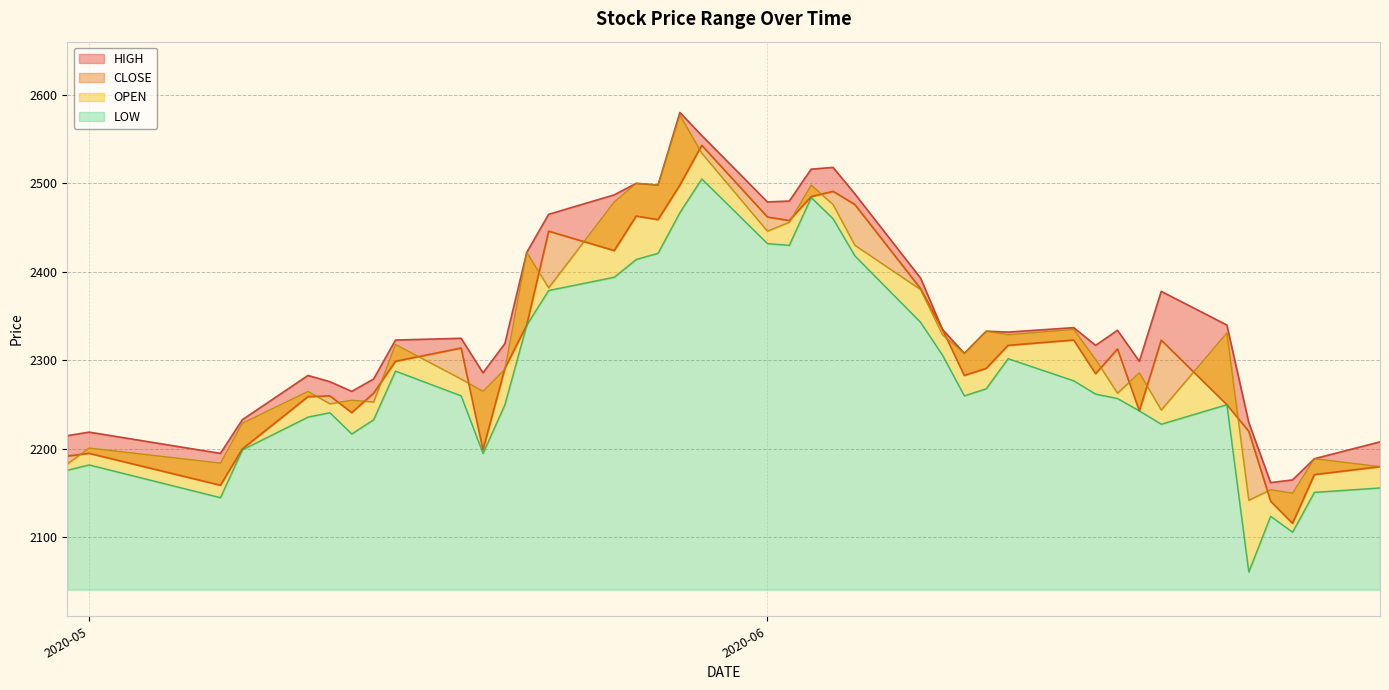

What is the value of the OPEN point at the 17th from the left?

2498